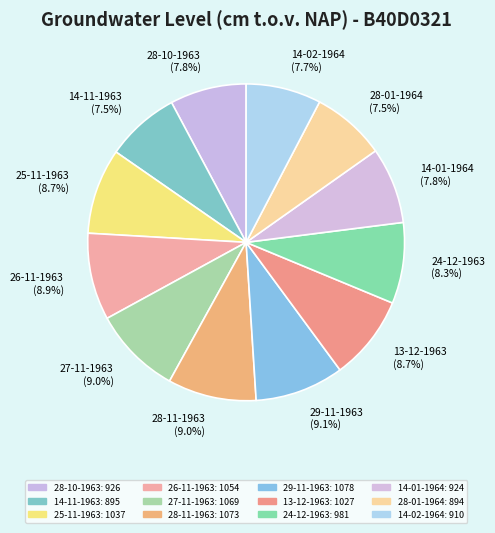

Does 24-12-1963 represent more than half of the total?

No